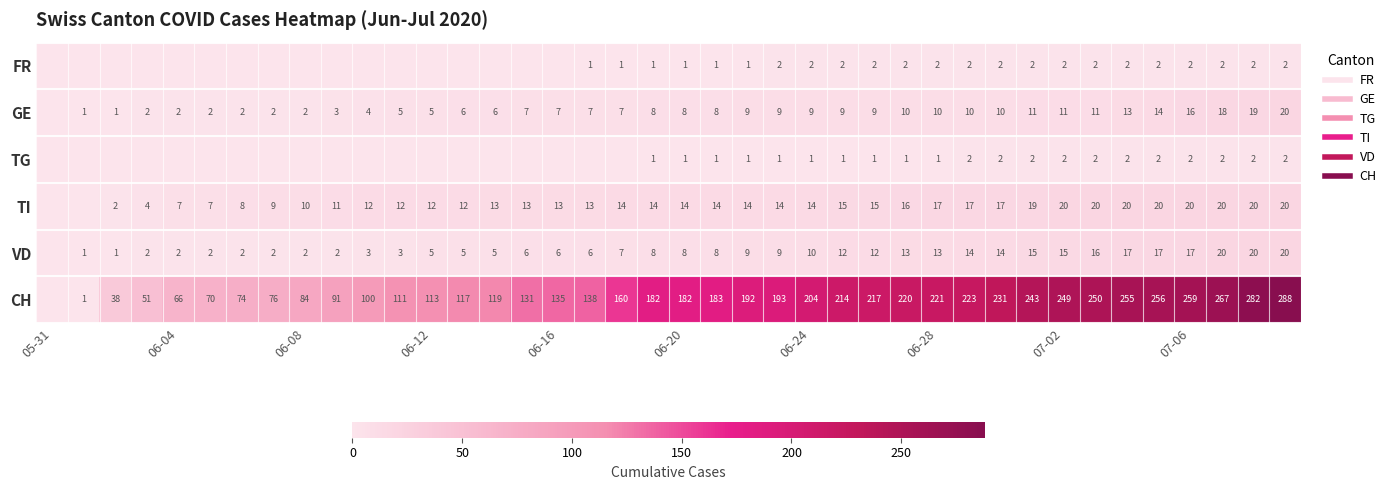

What is the difference between the maximum and second lowest values in the TG series?

2